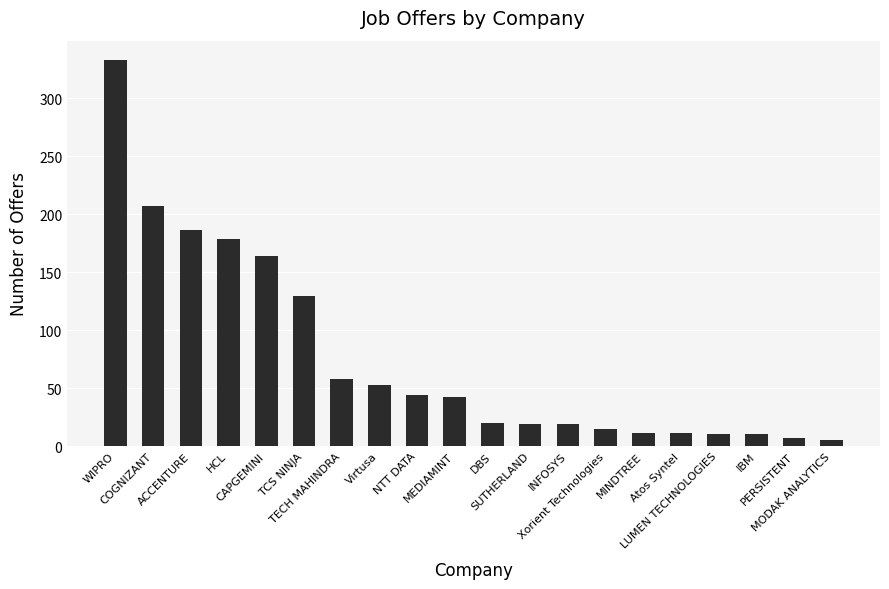

Count the number of categories in the chart.

20